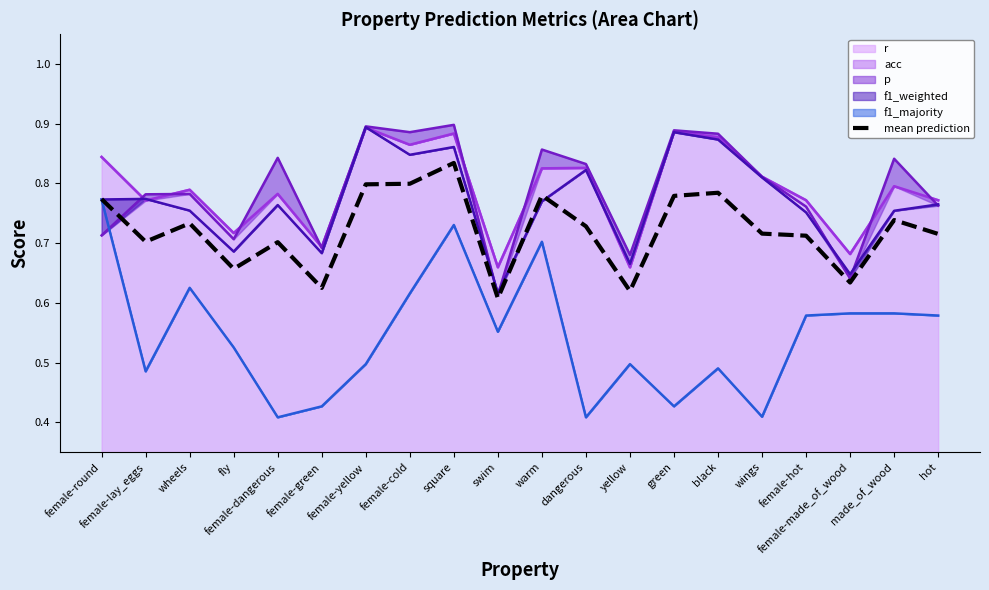

Rank the categories by value from highest to lowest.

square, female-cold, female-yellow, black, warm, green, female-round, made_of_wood, wheels, dangerous, wings, hot, female-hot, female-lay_eggs, female-dangerous, fly, female-made_of_wood, female-green, yellow, swim